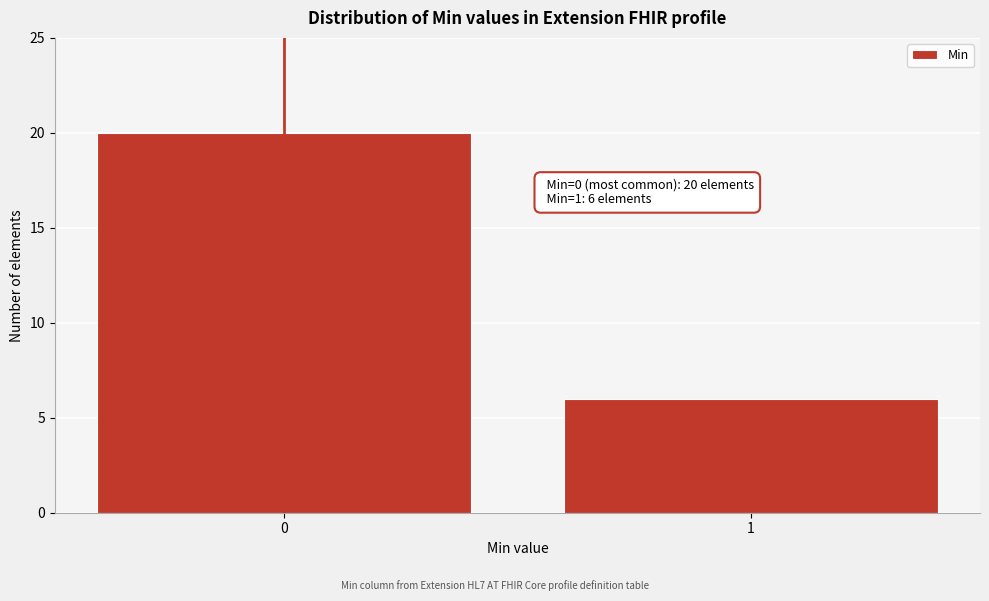

Reading left to right, transcribe all the data shown in this chart.

20	6